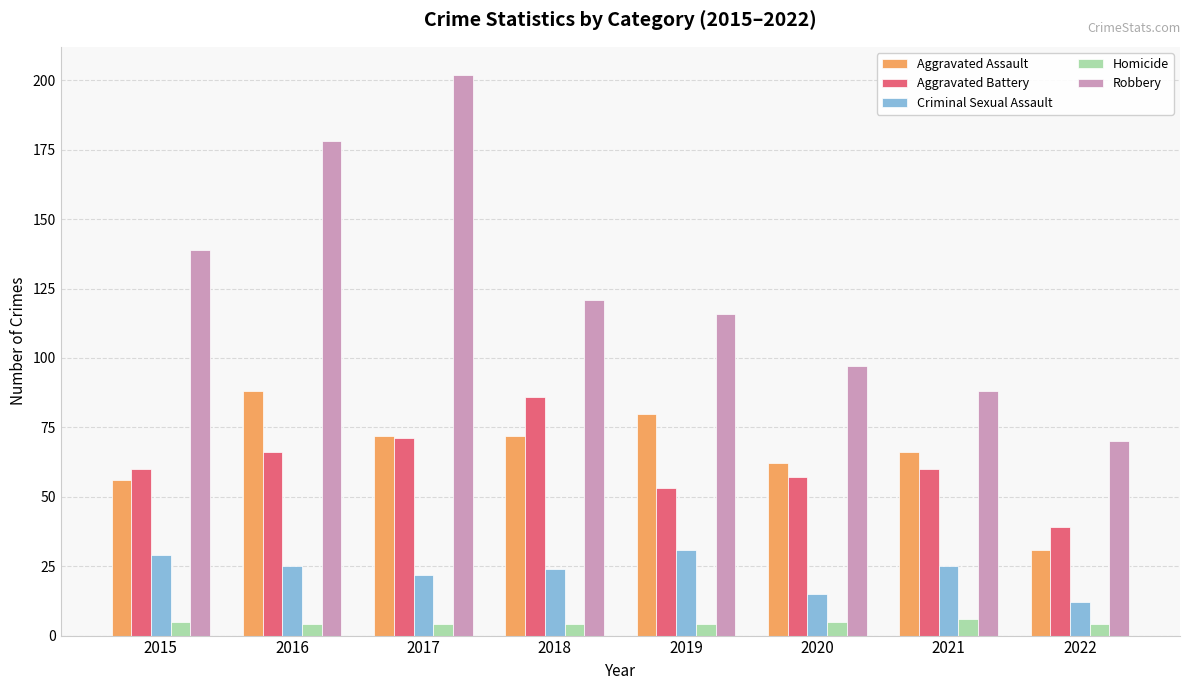

True or false: Aggravated Battery has a value of 71 at 2017.

True